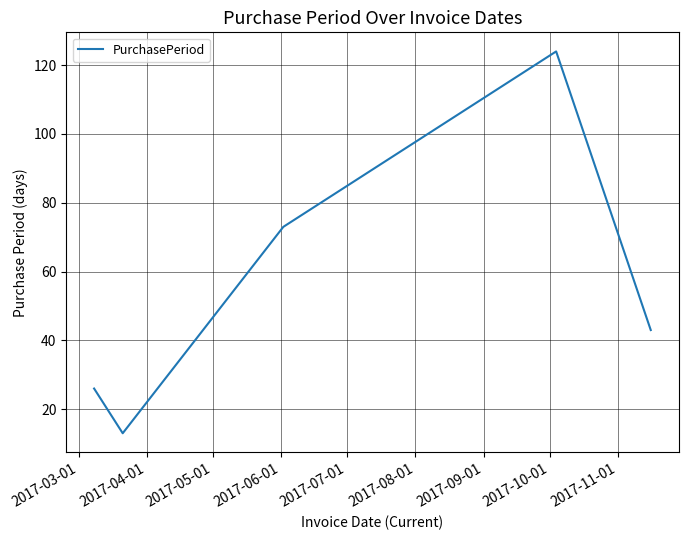

What is the greatest value displayed?

124